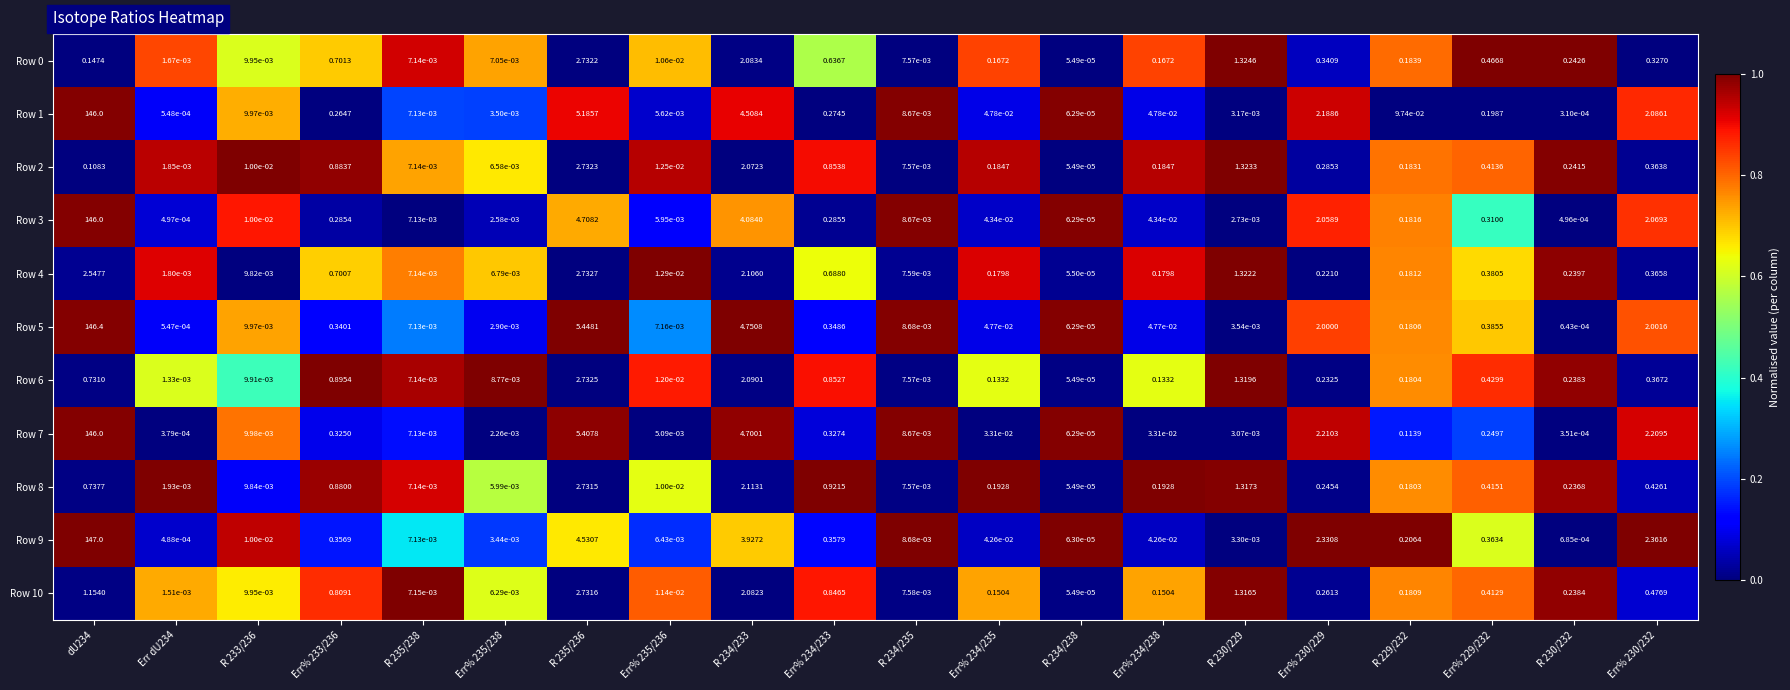

Is the value of Row 2 at R 233/236 greater than the value of Row 3 at R 234/238?

Yes